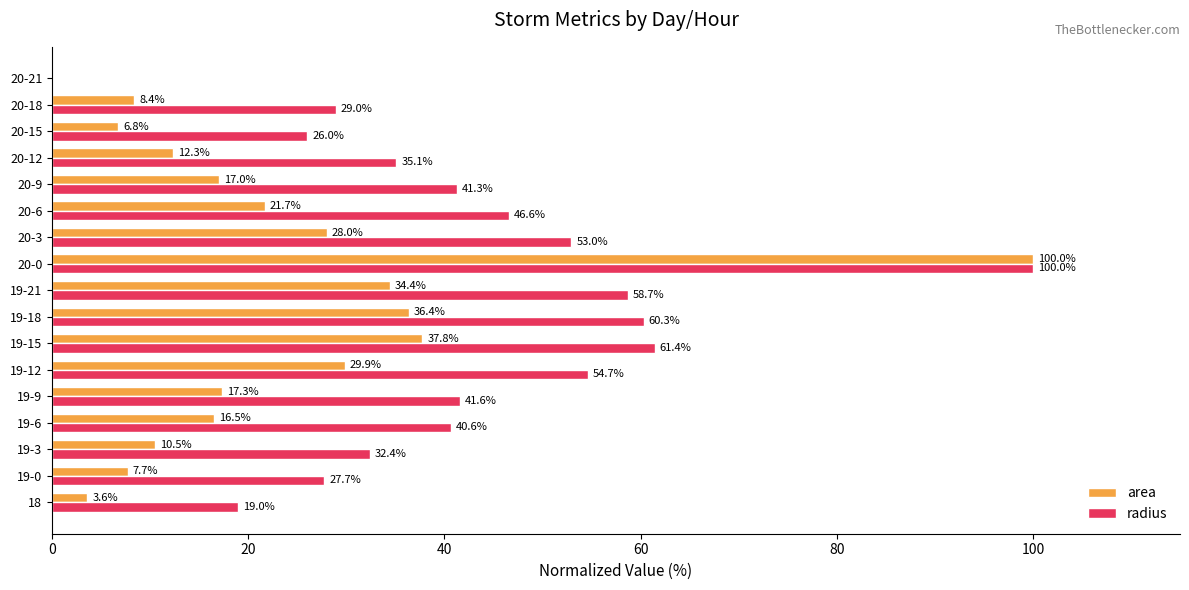

How many categories are shown in the chart?

17